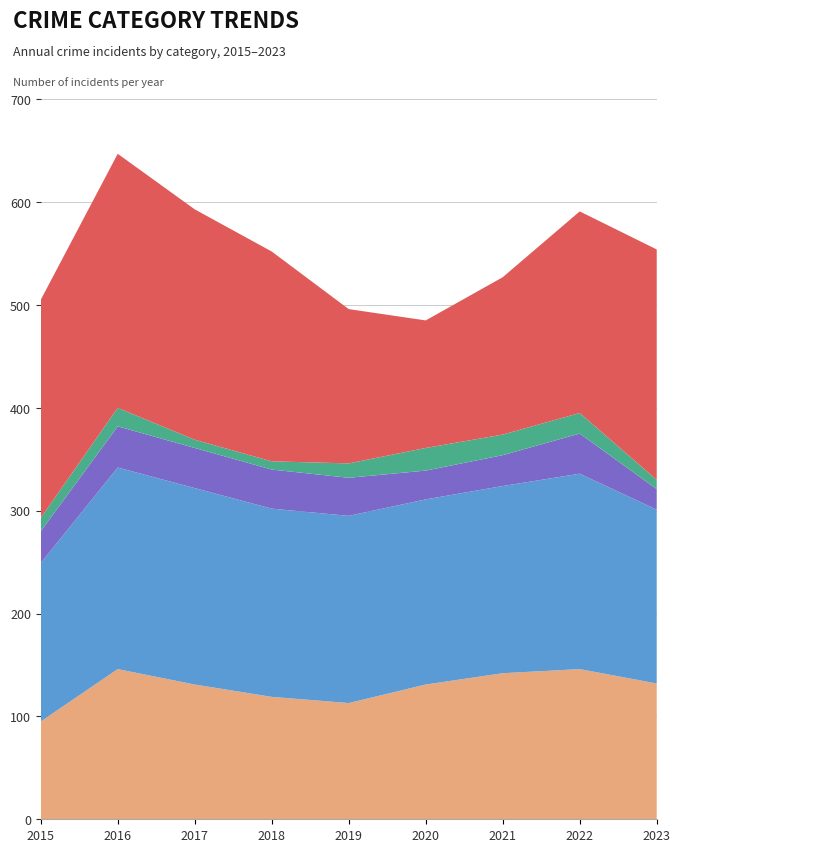

Reading left to right, what are all the values shown in this chart?

Aggravated Assault: 2015=95	2016=146	2017=131	2018=119	2019=113	2020=131	2021=142	2022=146	2023=132
Aggravated Battery: 2015=154	2016=196	2017=191	2018=183	2019=182	2020=180	2021=182	2022=190	2023=169
Criminal Sexual Assault: 2015=31	2016=40	2017=39	2018=38	2019=37	2020=28	2021=30	2022=39	2023=20
Homicide: 2015=13	2016=18	2017=8	2018=8	2019=14	2020=22	2021=20	2022=20	2023=9
Robbery: 2015=212	2016=247	2017=224	2018=204	2019=150	2020=124	2021=153	2022=196	2023=224